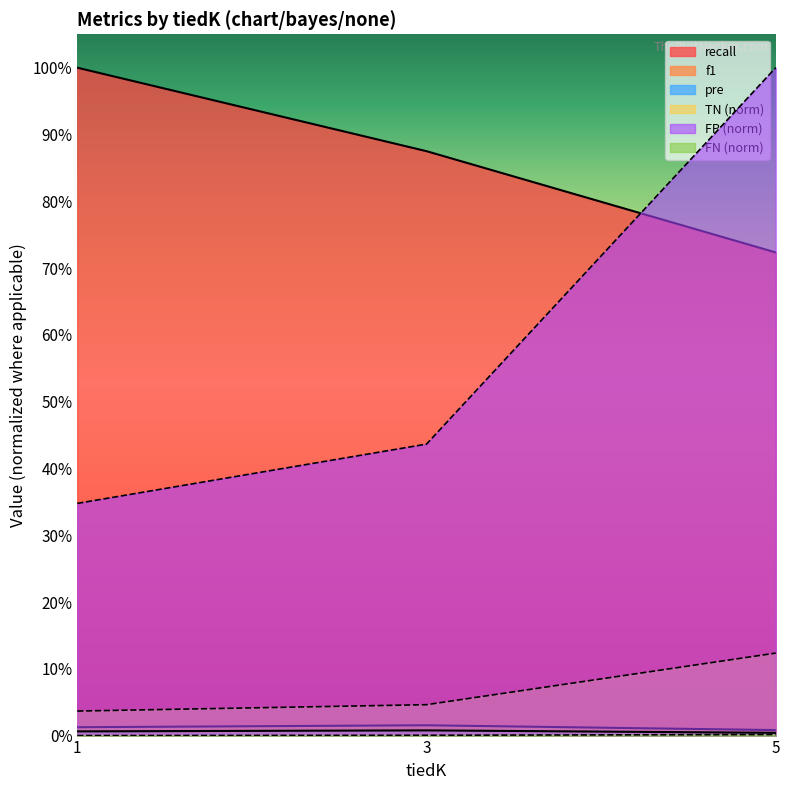

What is the difference between the second highest and minimum values in the FP series?

0.1